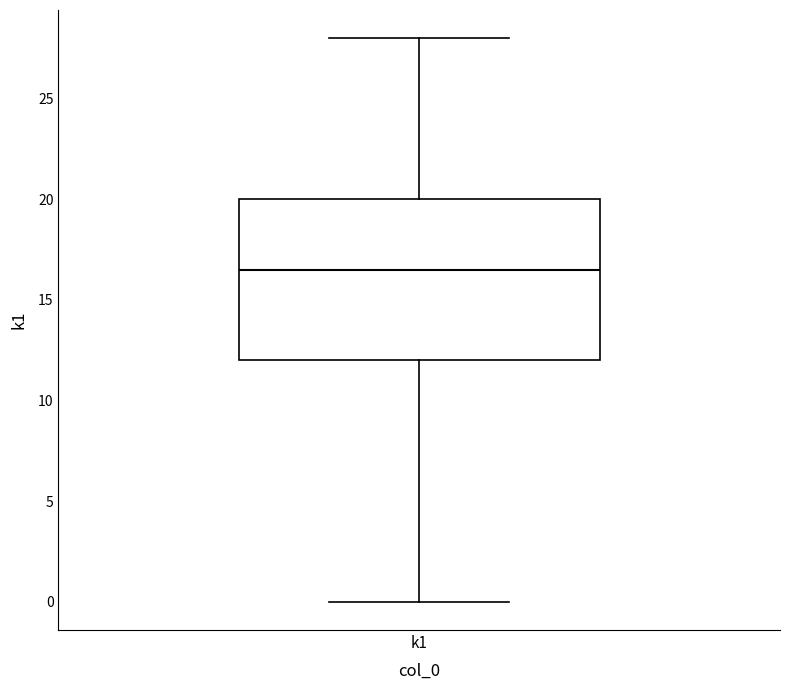

Where does the median line of the box for k1 sit on the y-axis? The values are not printed on the chart, so give them approximately, as read against the axis.

16.5